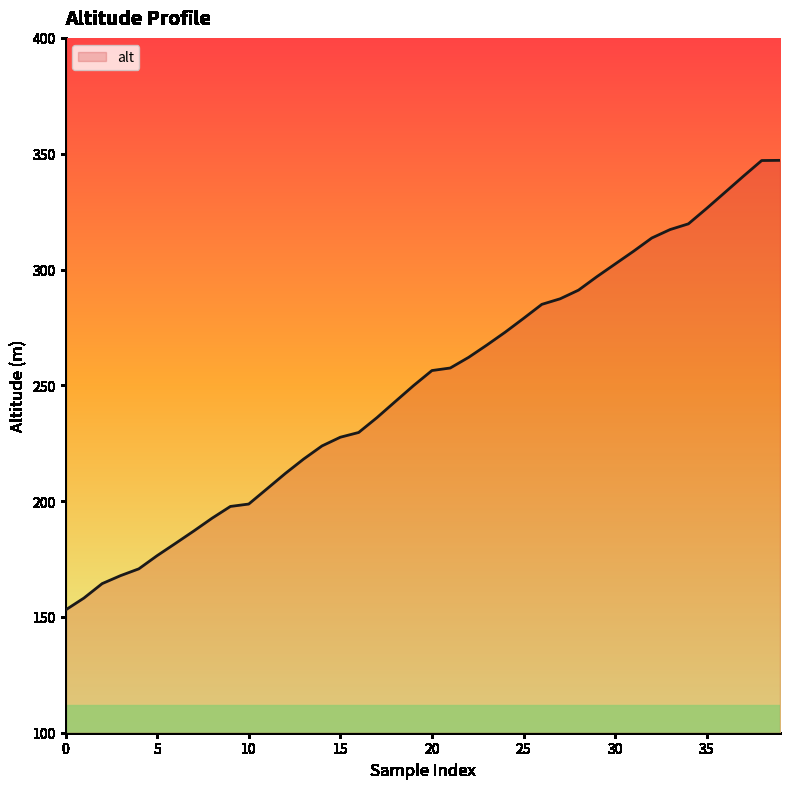

What is the maximum value shown in the chart?

347.1